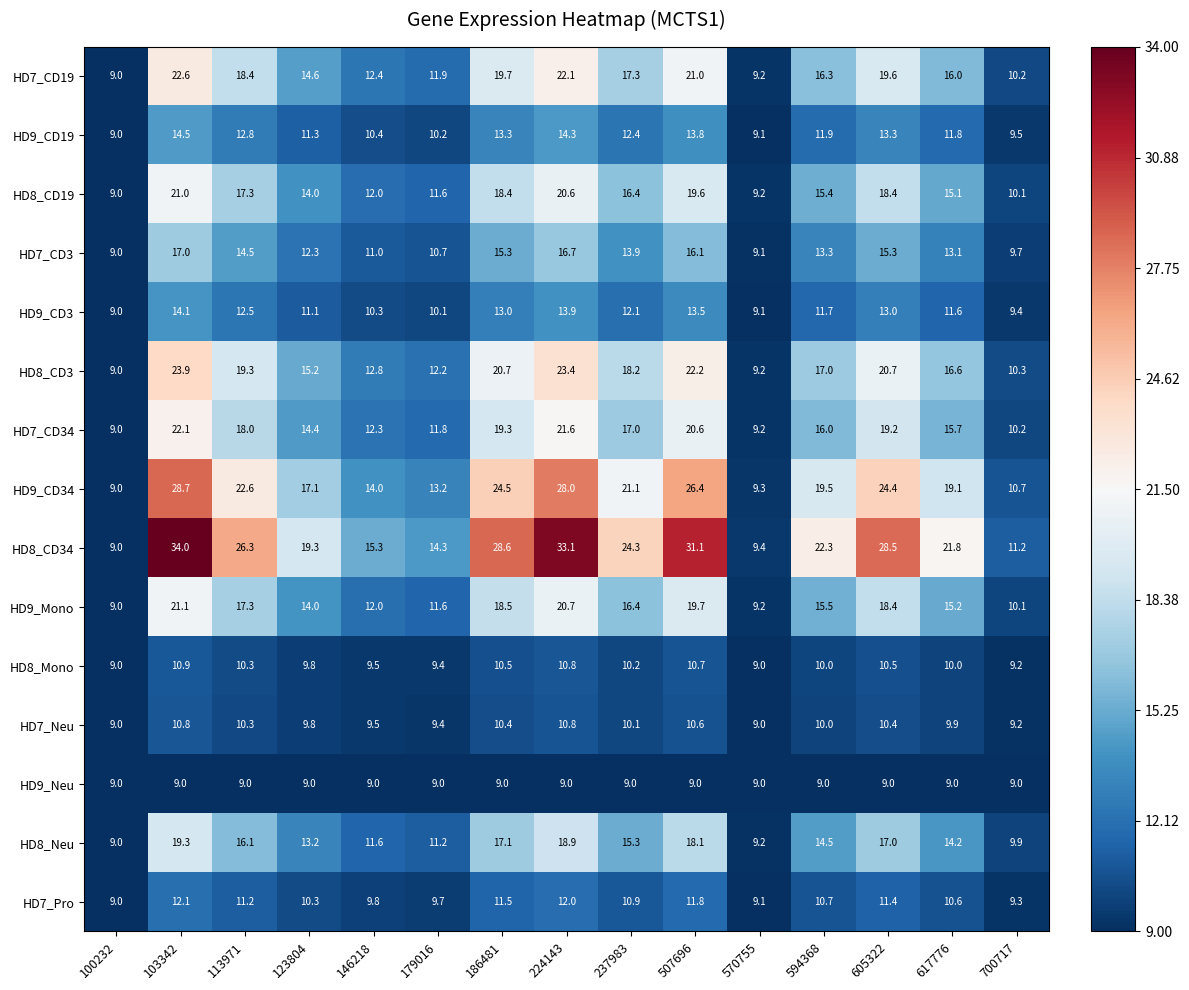

The HD8_CD34 series shows 19.3 at 123804. True or false?

True